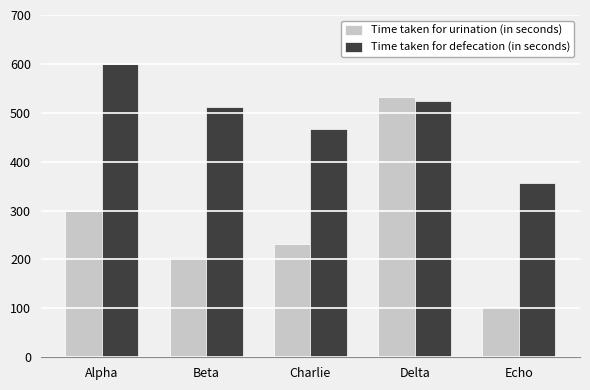

What is the total value across all series at Delta?

1057